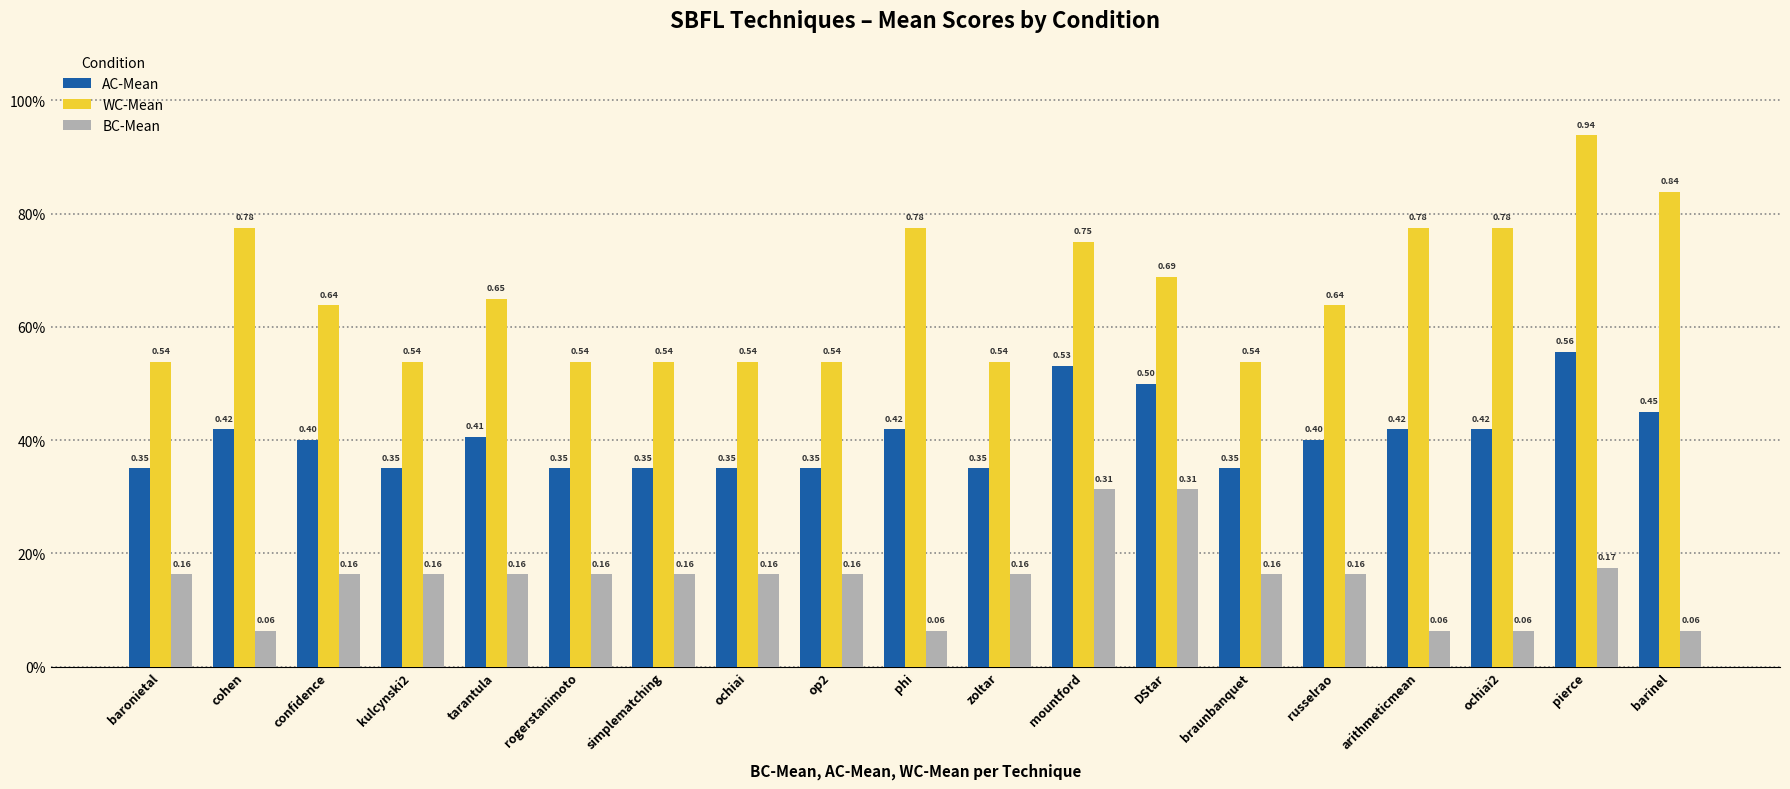

Are the bars horizontal?

No